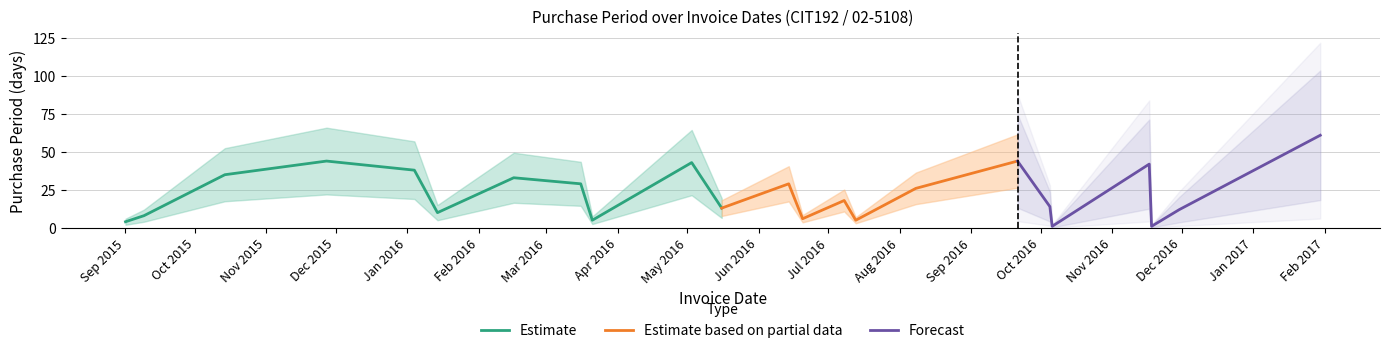

What is the ratio of the value at 2015-11-27 to the value at 2016-05-03?

1.0